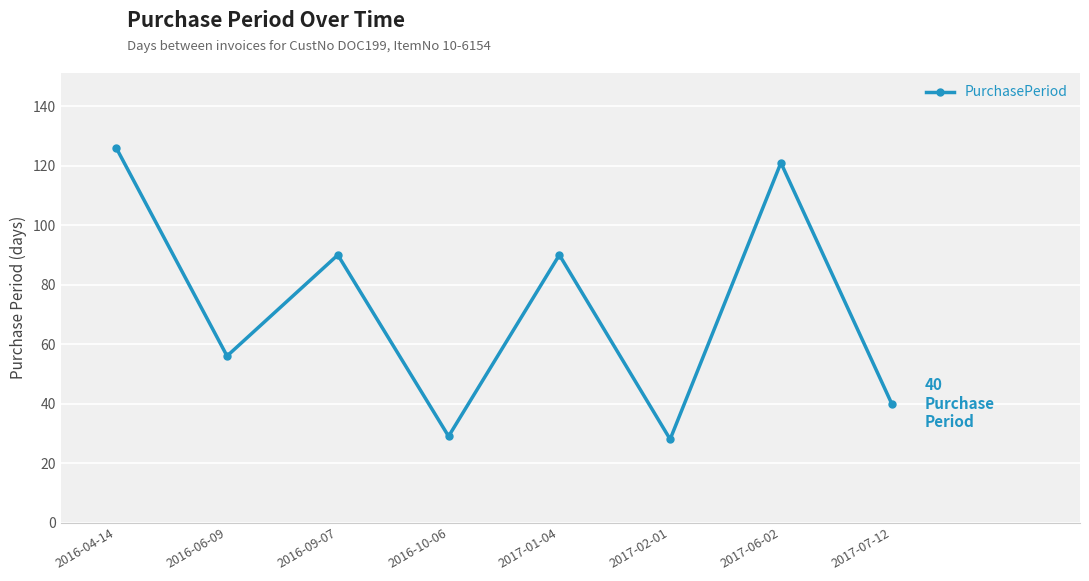

What is the minimum value shown in the chart?

28